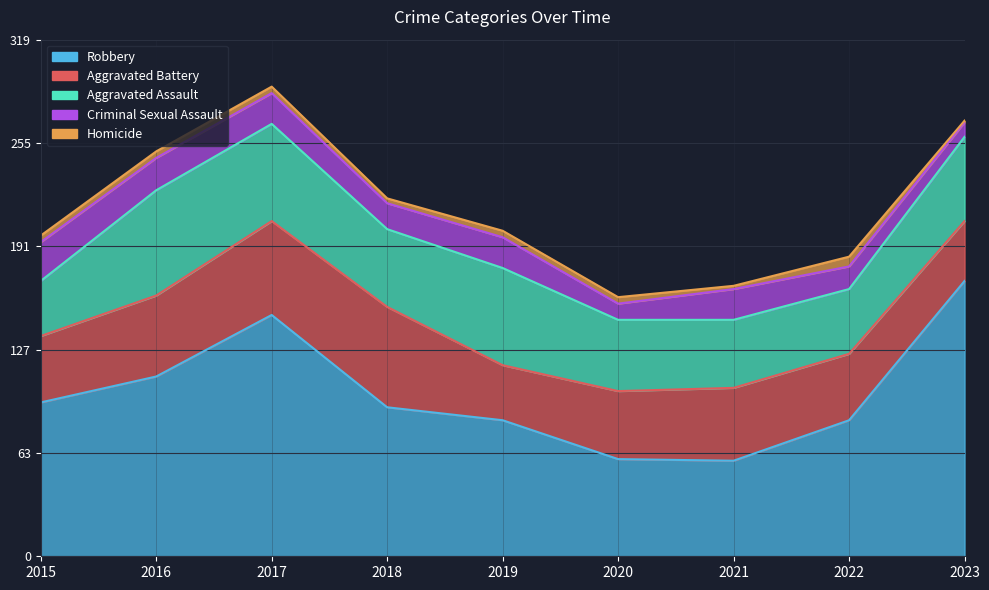

At which label does Aggravated Battery first exceed 42?

2016